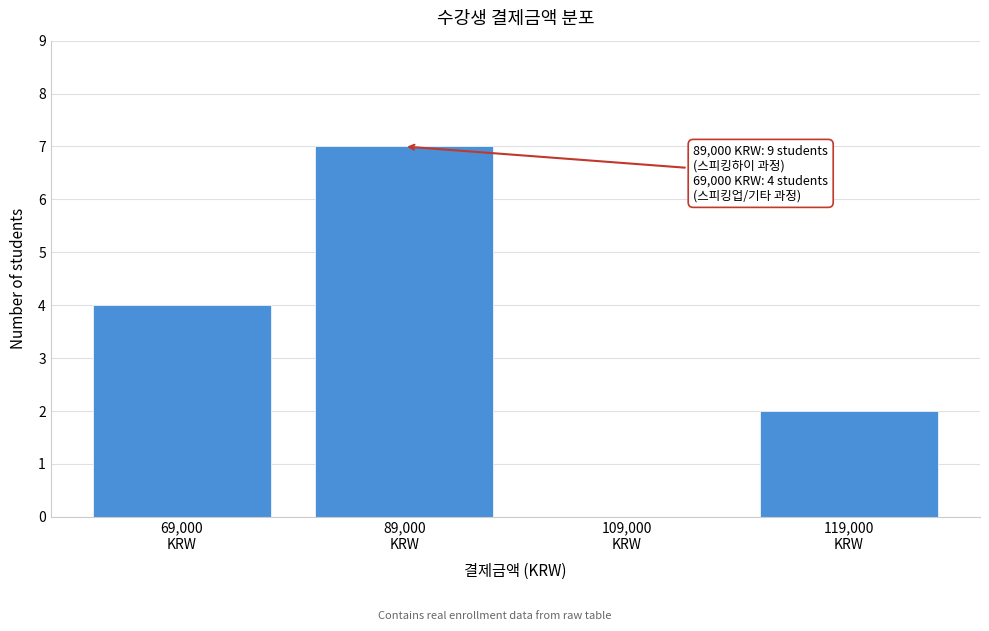

What is the sum of all values?

13